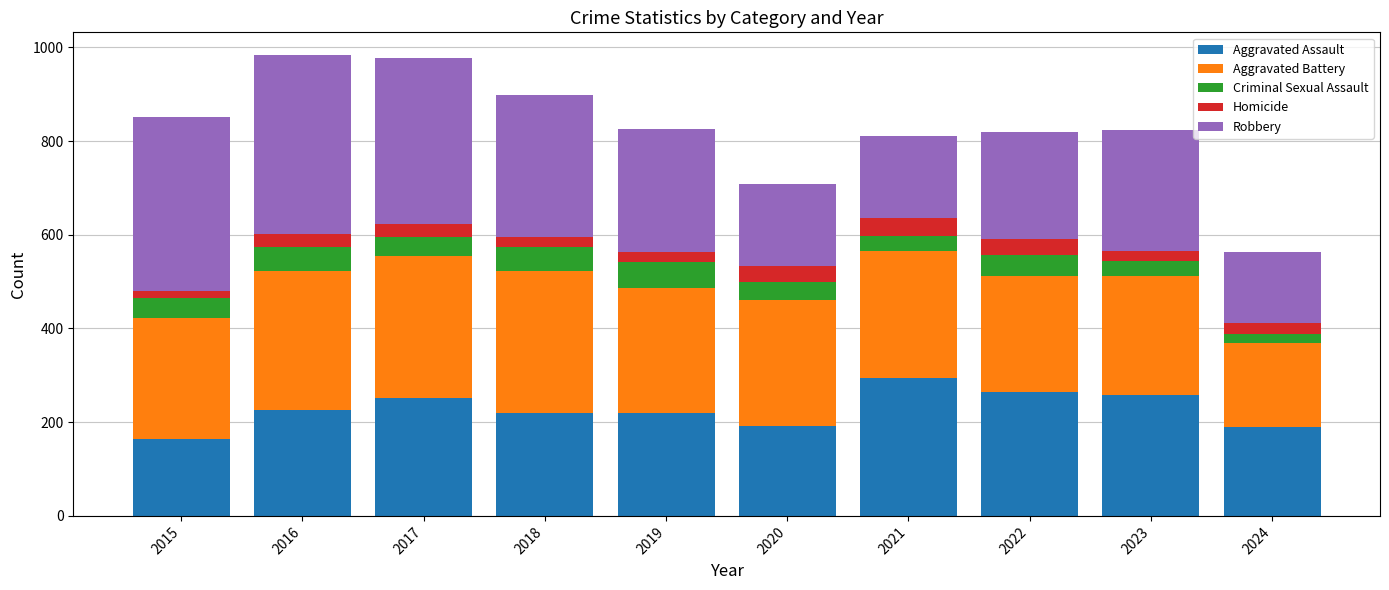

What is the difference between the maximum and second lowest values in the Aggravated Assault series?

105